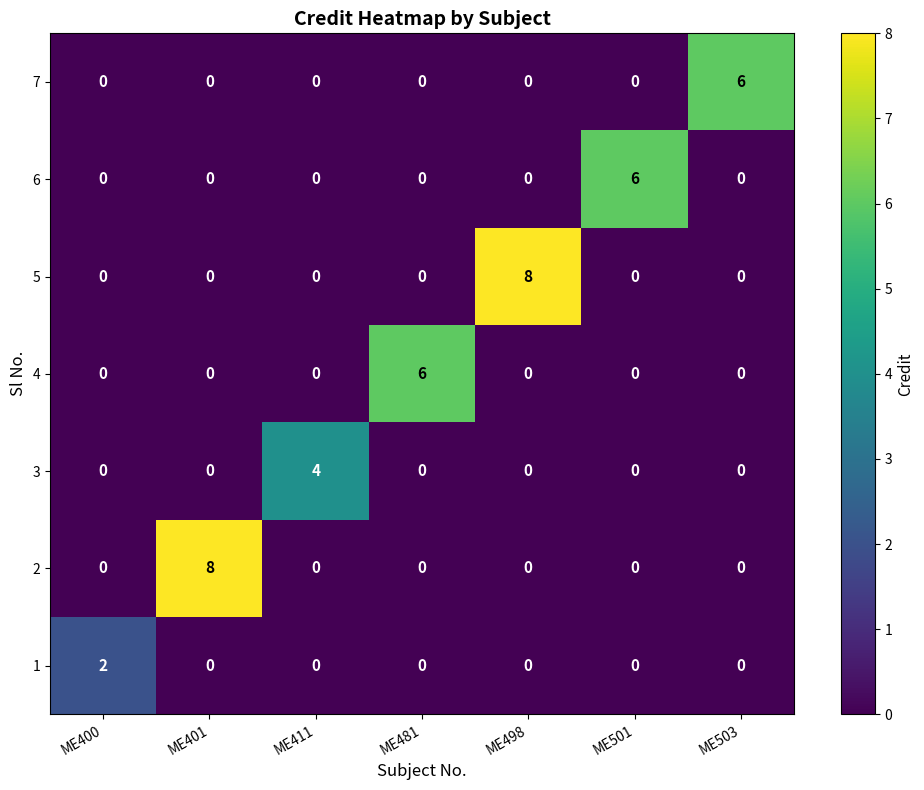

How many 7 values are between 0 and 1?

6